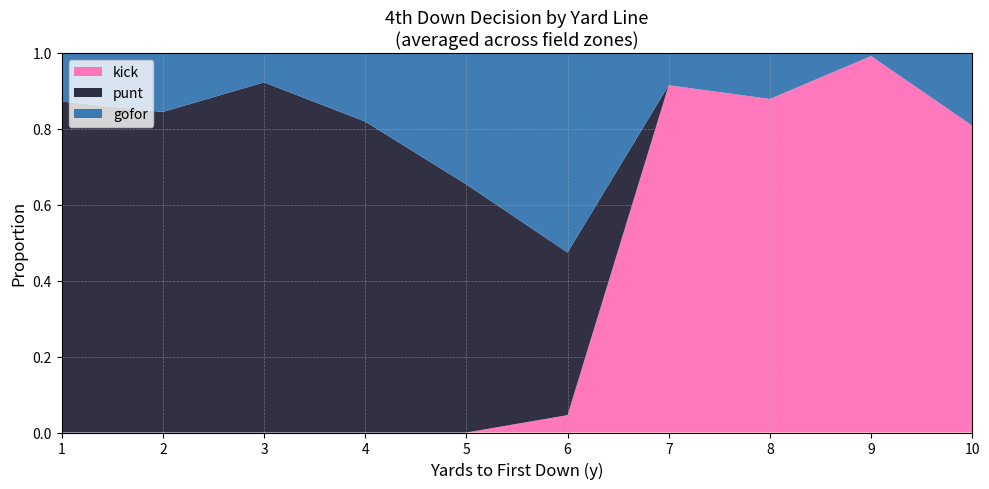

At which label does kick reach its peak?

9